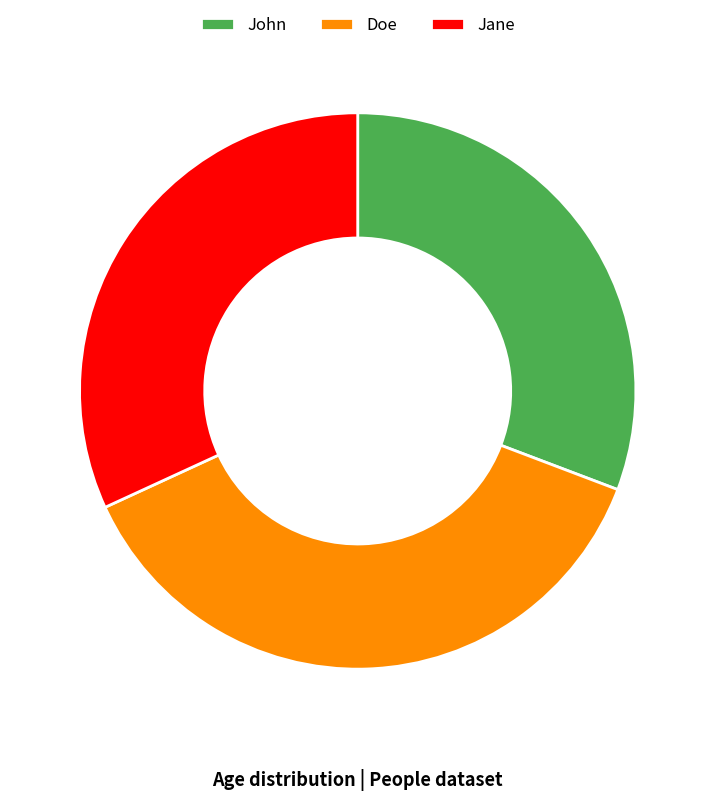

Is there any slice that represents more than half of the pie?

No